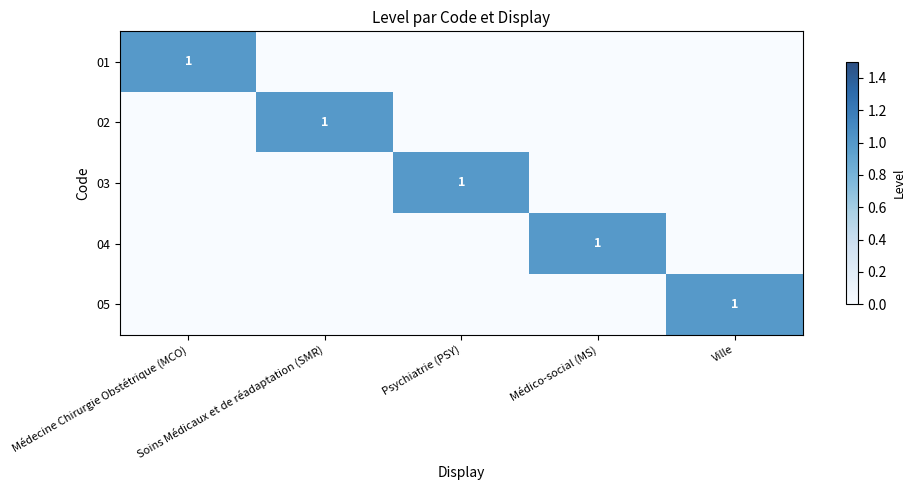

How many series are shown in this chart?

5